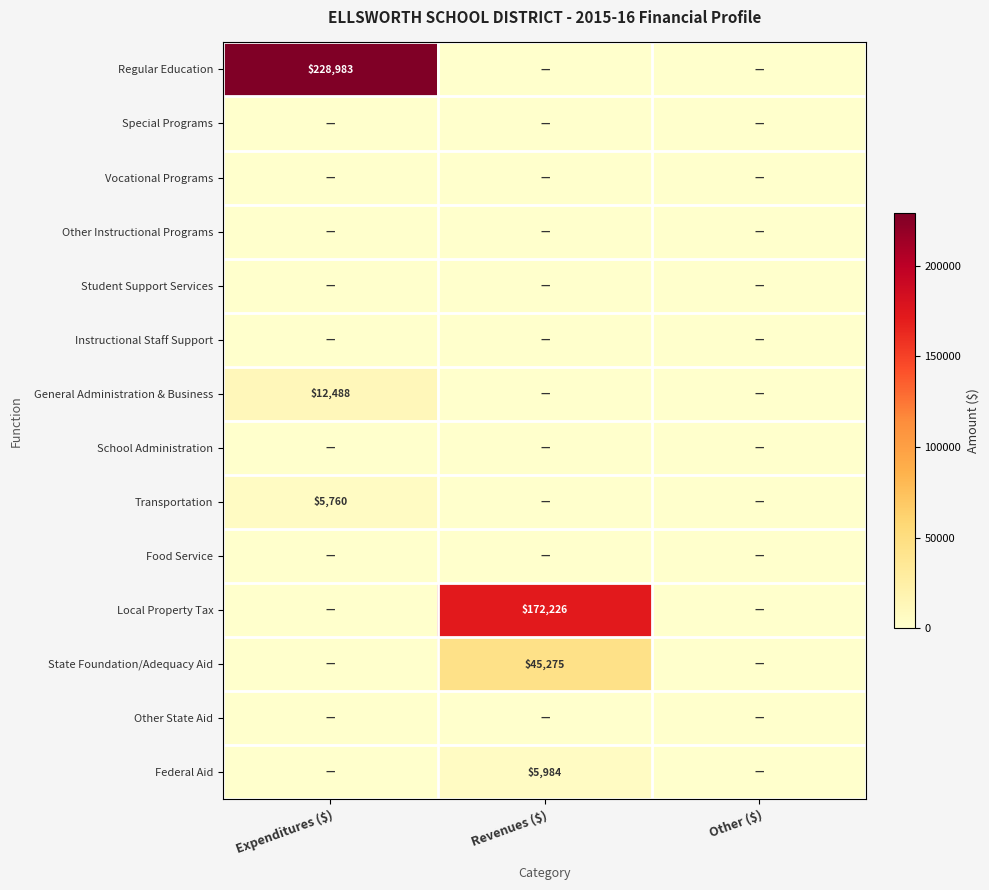

True or false: Transportation has a value of 5760 at Expenditures ($).

True